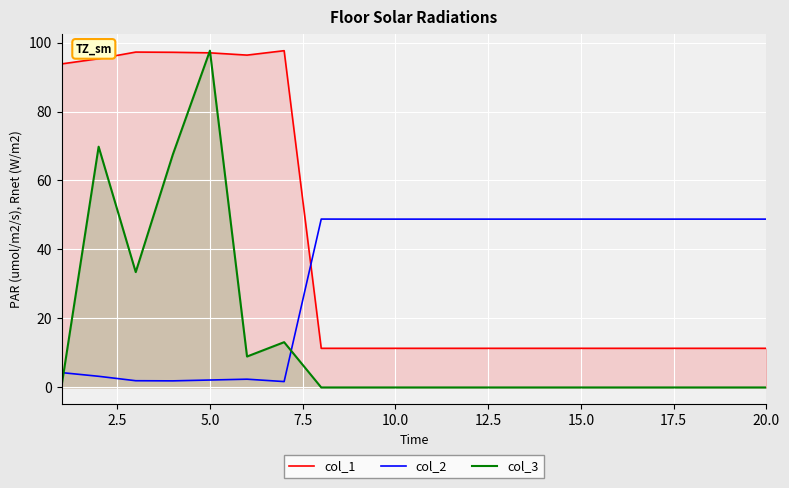

Reading right to left, transcribe all the data shown in this chart.

col_1: 11.3	11.3	11.3	11.3	11.3	11.3	11.3	11.3	11.3	11.3	11.3	11.3	11.3	97.6	96.3	97.0	97.2	97.2	95.3	93.8
col_2: 48.8	48.8	48.8	48.8	48.8	48.8	48.8	48.8	48.8	48.8	48.8	48.8	48.8	1.7	2.4	2.2	1.9	2.0	3.2	4.3
col_3: 0.0	0.0	0.0	0.0	0.0	0.0	0.0	0.0	0.0	0.0	0.0	0.0	0.0	13.1	9.0	97.6	67.5	33.4	69.8	0.3